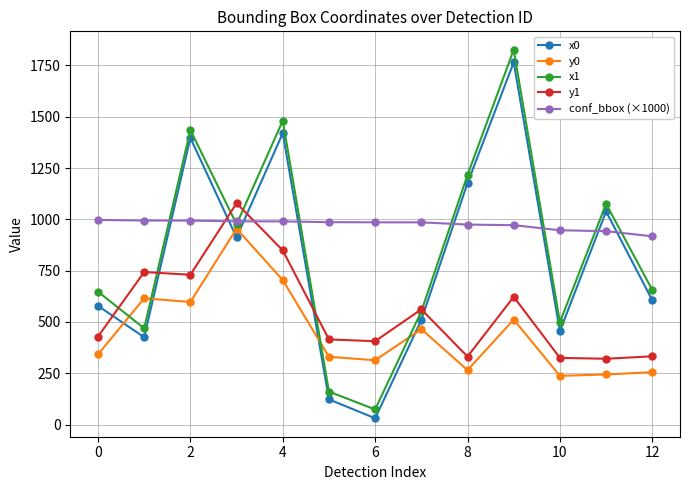

Which series has the largest total across all categories?

conf_bbox (×1000)